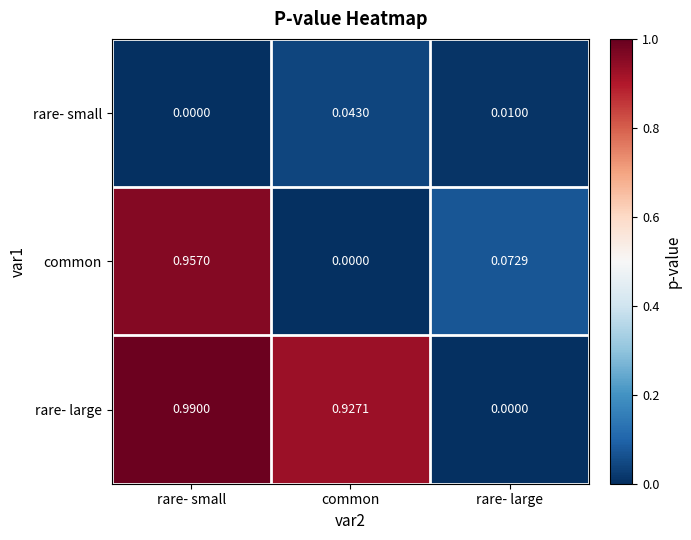

Where is rare- small nearest to the value 0?

rare- small